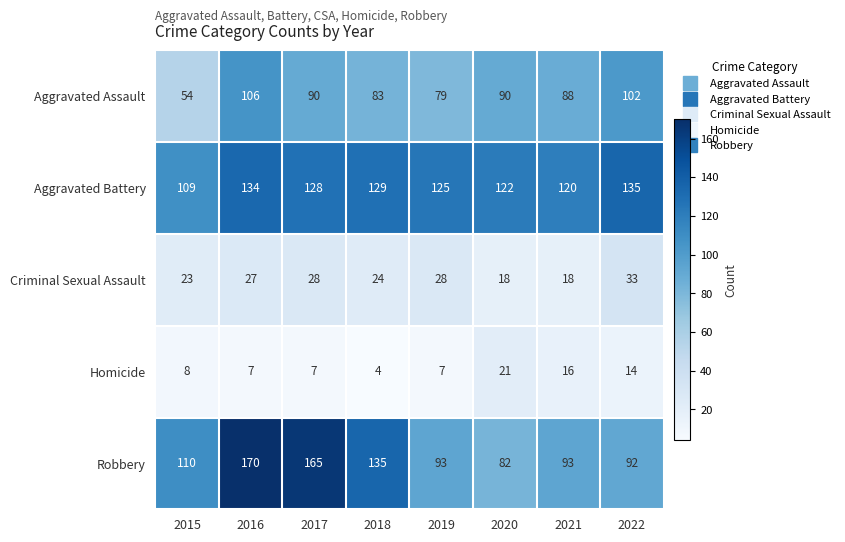

What value does the Aggravated Battery series have at 2021?

120